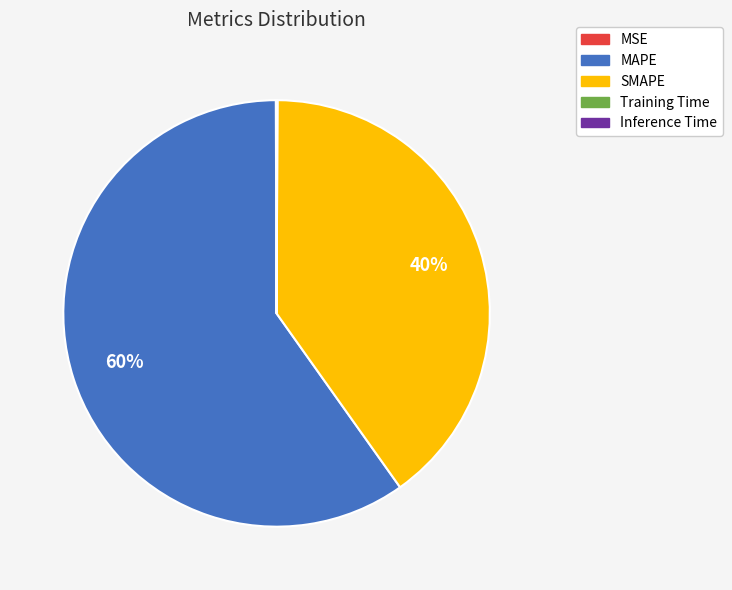

True or false: SMAPE accounts for 28% of the total.

False